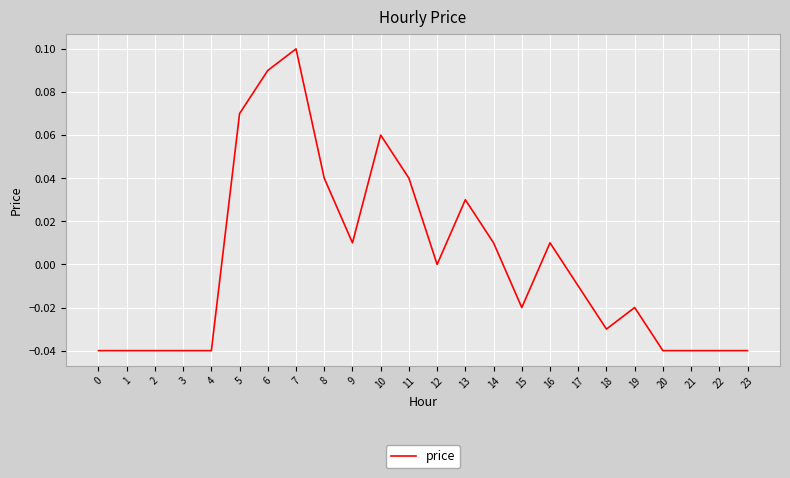

True or false: the data shows 0.0 at 14.

True